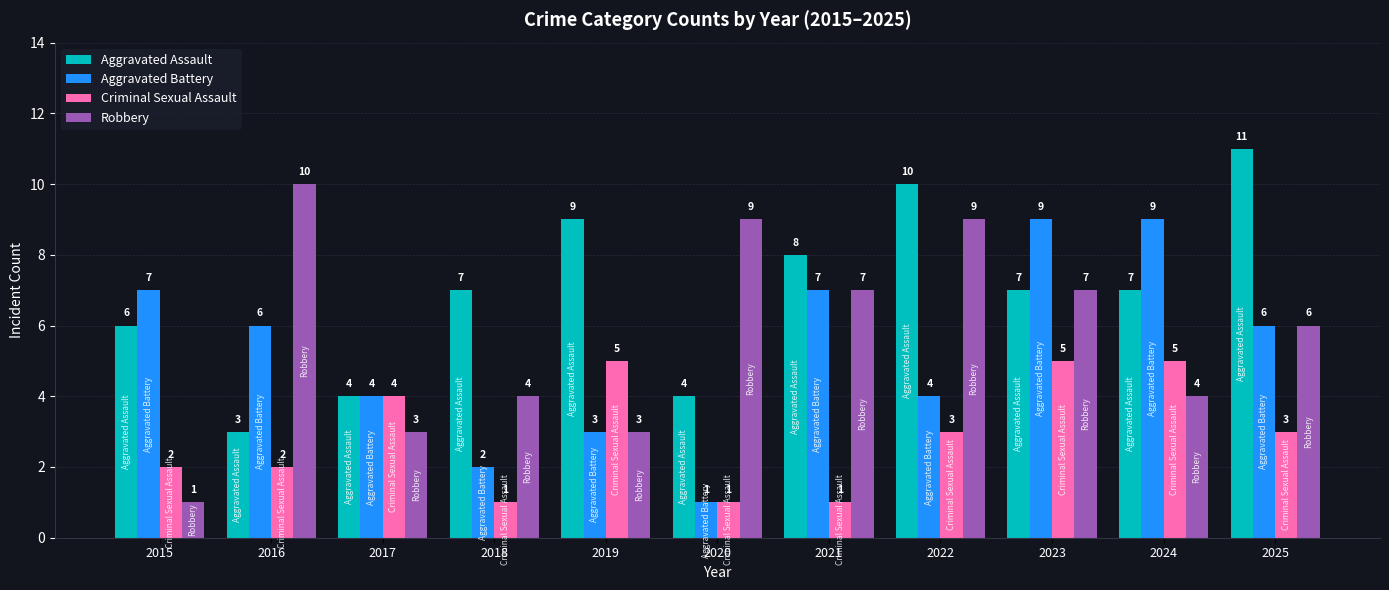

Is the value of Aggravated Assault at 2019 greater than the value of Criminal Sexual Assault at 2019?

Yes